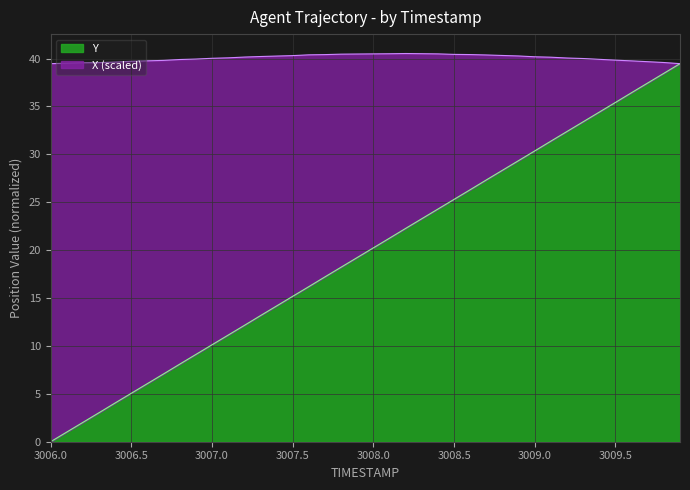

List the labels in order of value, smallest first.

3006.0, 3006.1, 3006.2, 3006.3, 3006.4, 3006.5, 3006.6, 3006.7, 3006.8, 3006.9, 3007.0, 3007.1, 3007.2, 3007.3, 3007.4, 3007.5, 3007.6, 3007.7, 3007.8, 3007.9, 3008.0, 3008.1, 3008.2, 3008.3, 3008.4, 3008.5, 3008.6, 3008.7, 3008.8, 3008.9, 3009.0, 3009.1, 3009.2, 3009.3, 3009.4, 3009.5, 3009.6, 3009.7, 3009.8, 3009.9